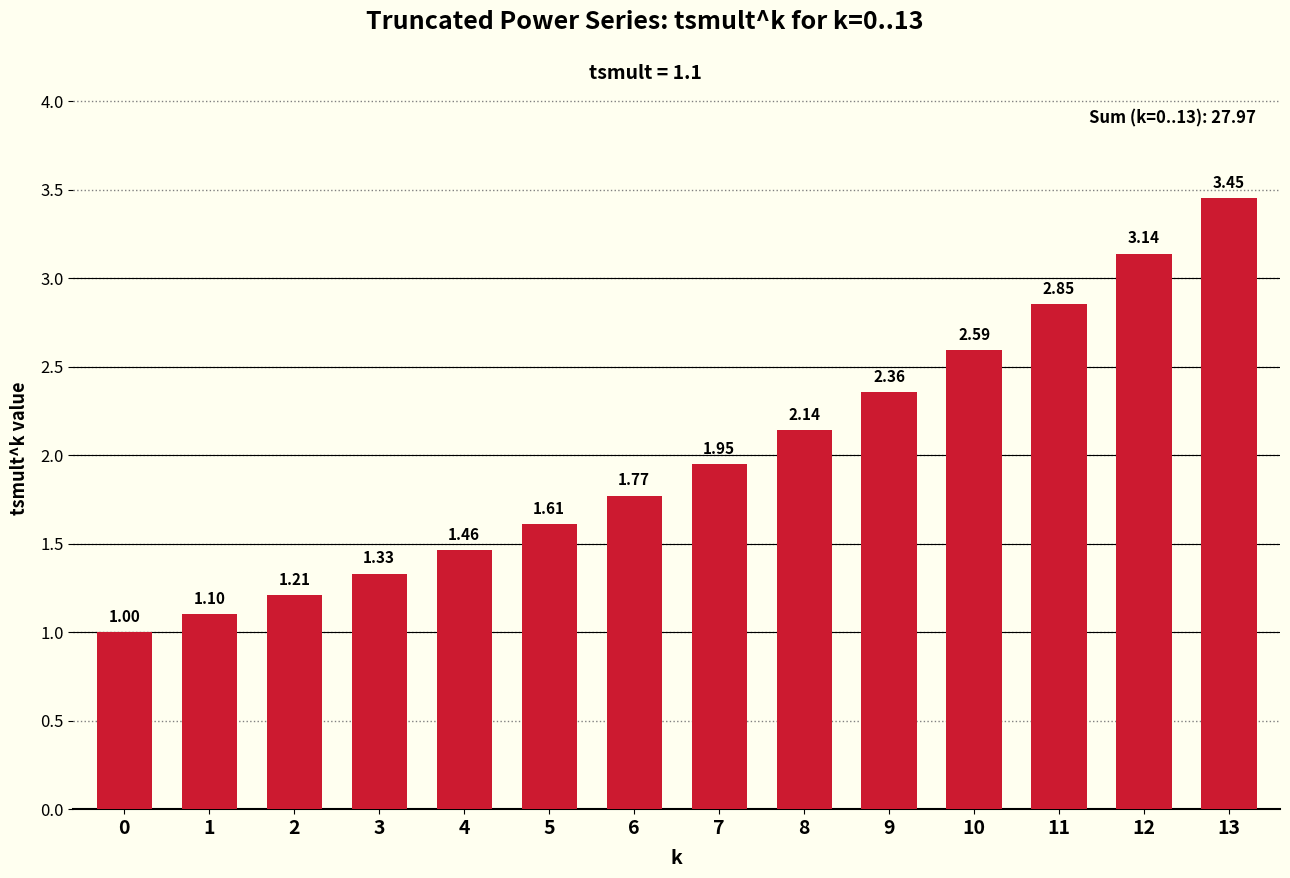

What is the value of the 11th bar from the left?

2.6